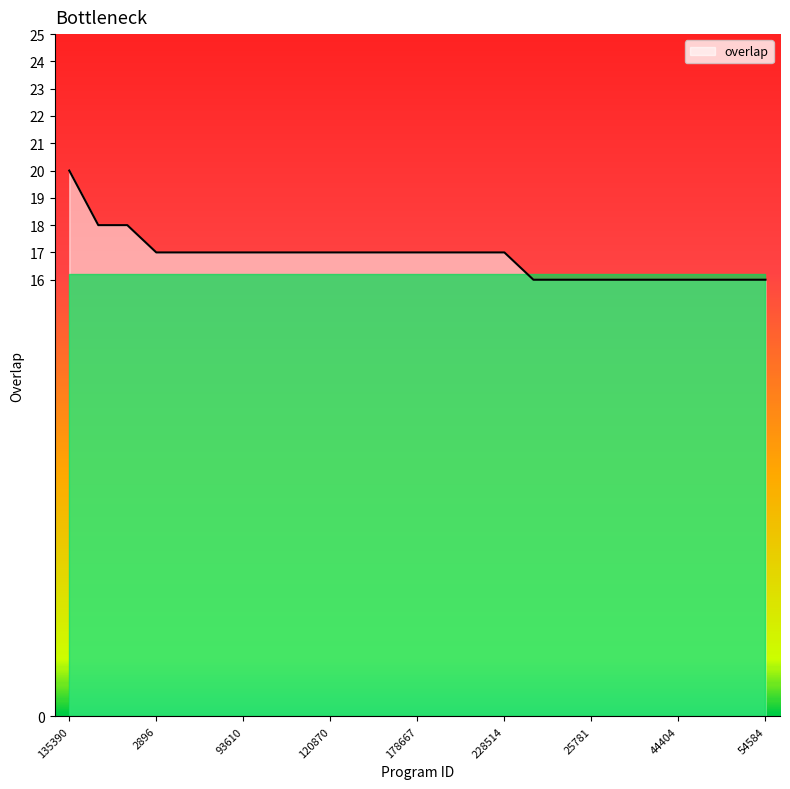

Does the chart have visible grid lines?

No